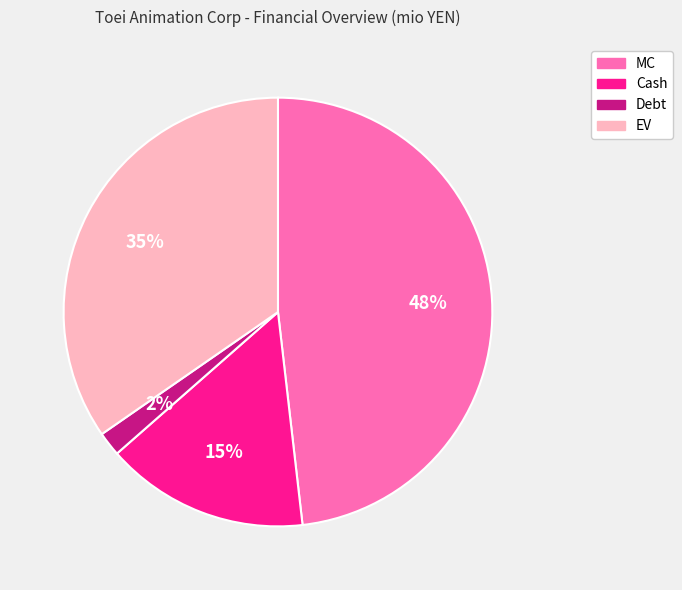

How many slices are in this pie chart?

4